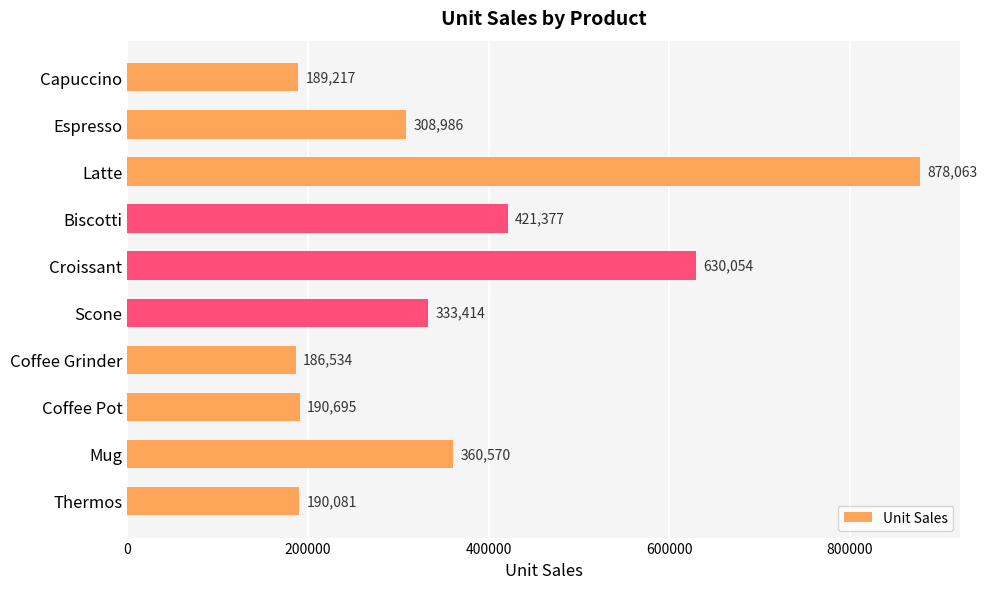

What is the change in value from Croissant to Coffee Pot?

-439359